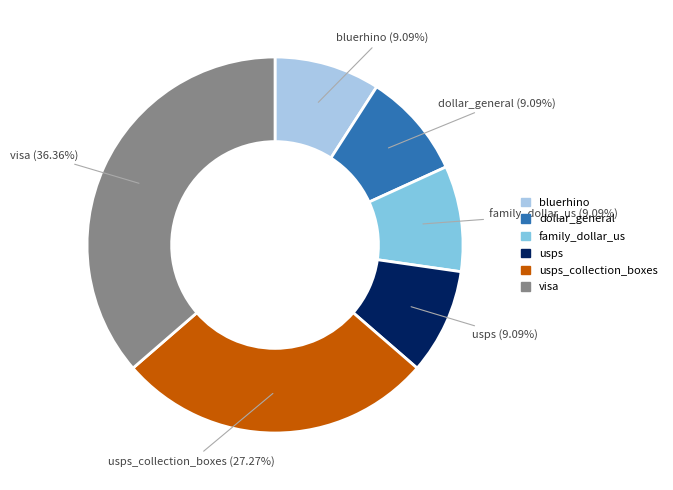

To the nearest percent, what is the combined percentage of usps_collection_boxes and usps?

36%